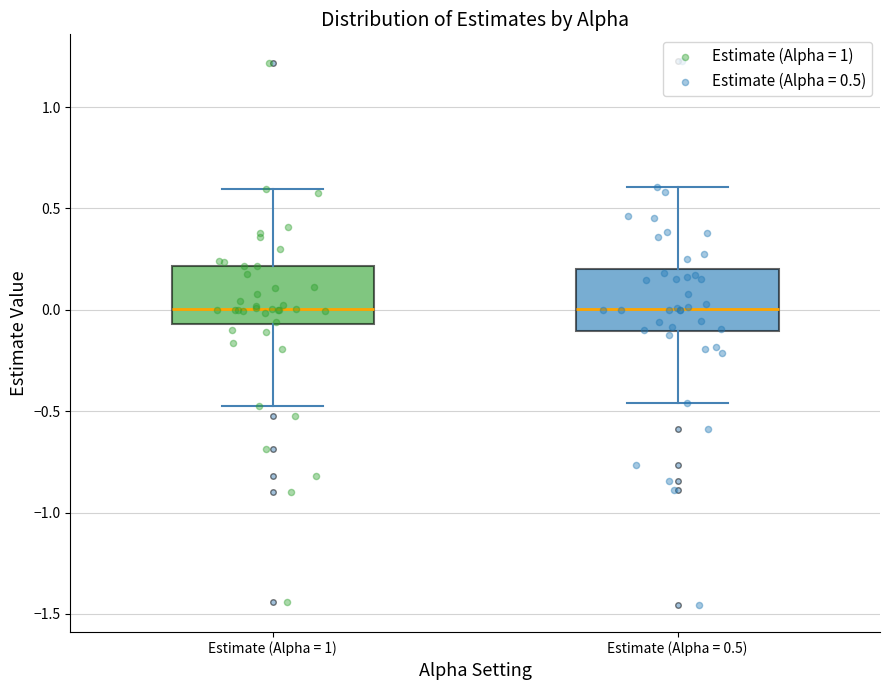

Reading left to right, read every box against the y-axis: the position of its median line, the range the box covers, and the ends of its whiskers. The values are not printed on the chart, so give them approximately, as read against the axis.

Estimate (Alpha = 1): median 0.00, box -0.05 to 0.20, whiskers -0.45 to 0.60
Estimate (Alpha = 0.5): median 0.00, box -0.10 to 0.20, whiskers -0.45 to 0.60